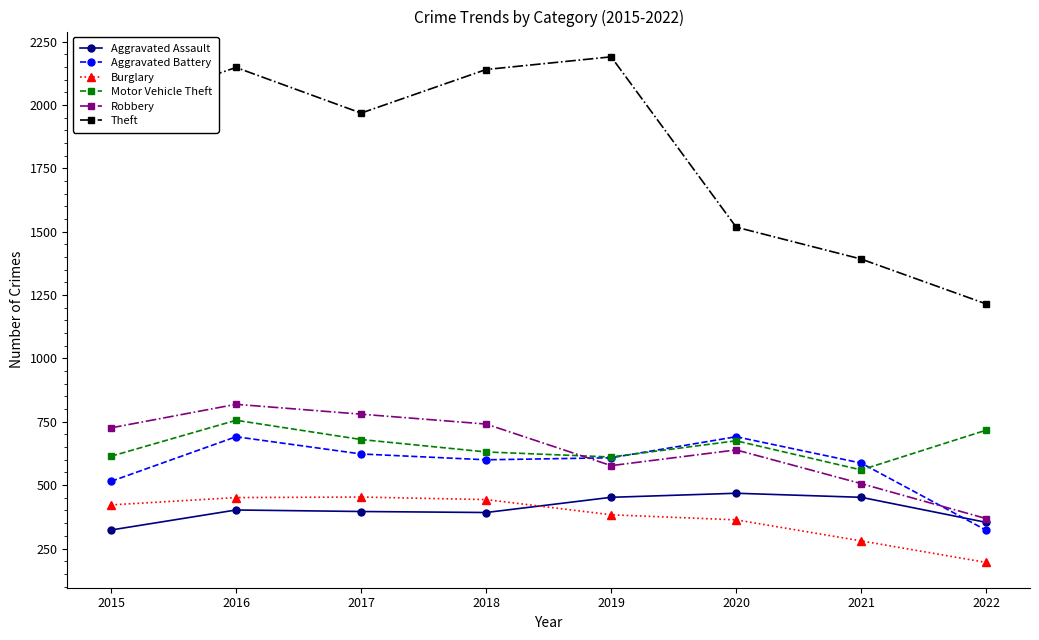

True or false: Robbery has more than 1 points higher than both neighbors.

True